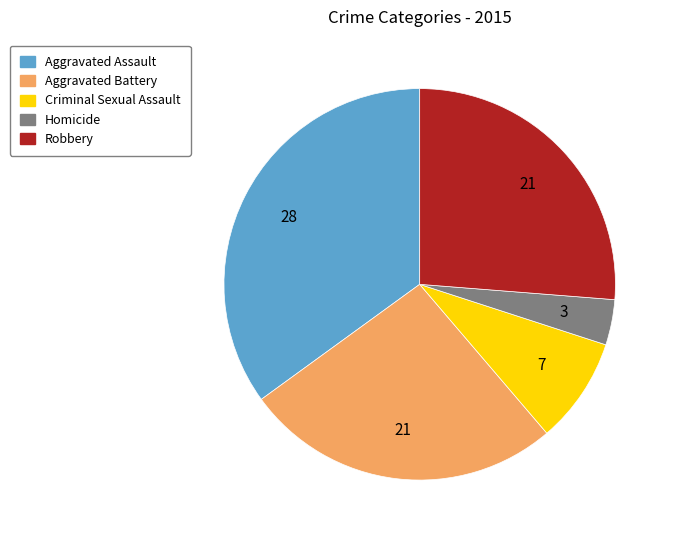

Between Aggravated Assault and Robbery, which is larger?

Aggravated Assault